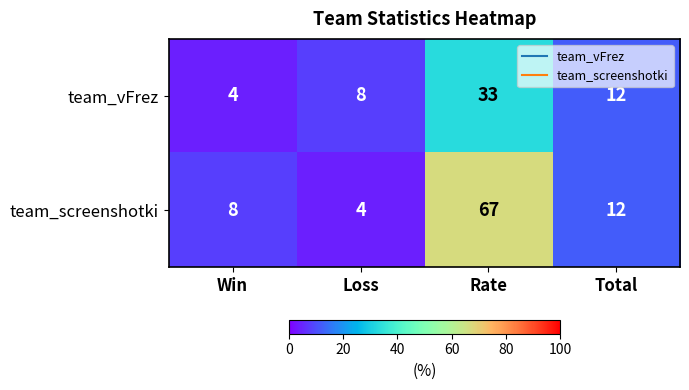

What is the total value across all series at Win?

12